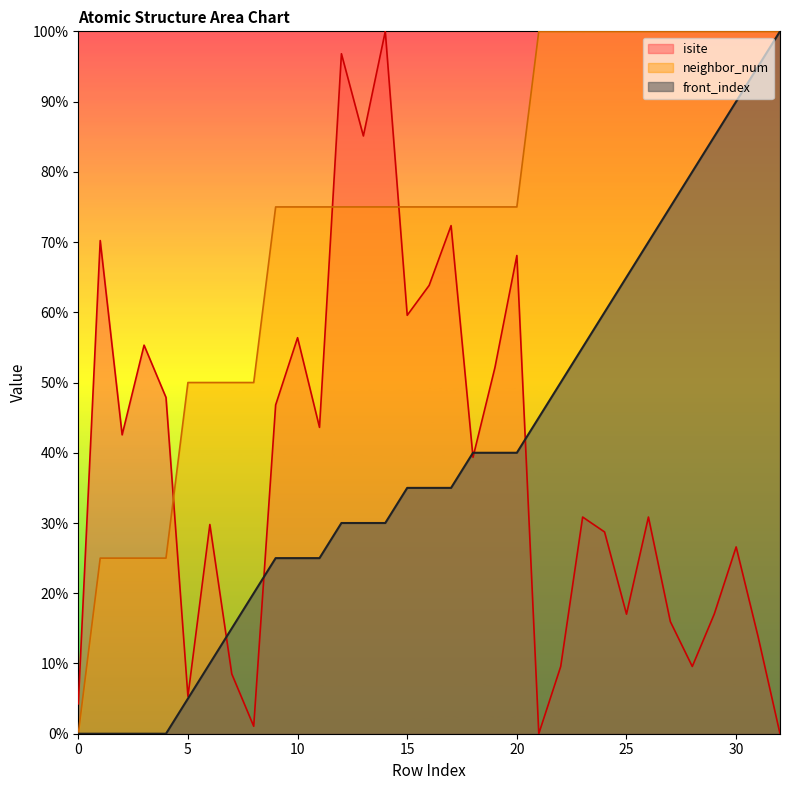

What is the sum of the front_index values at 2 and 8?

20.0